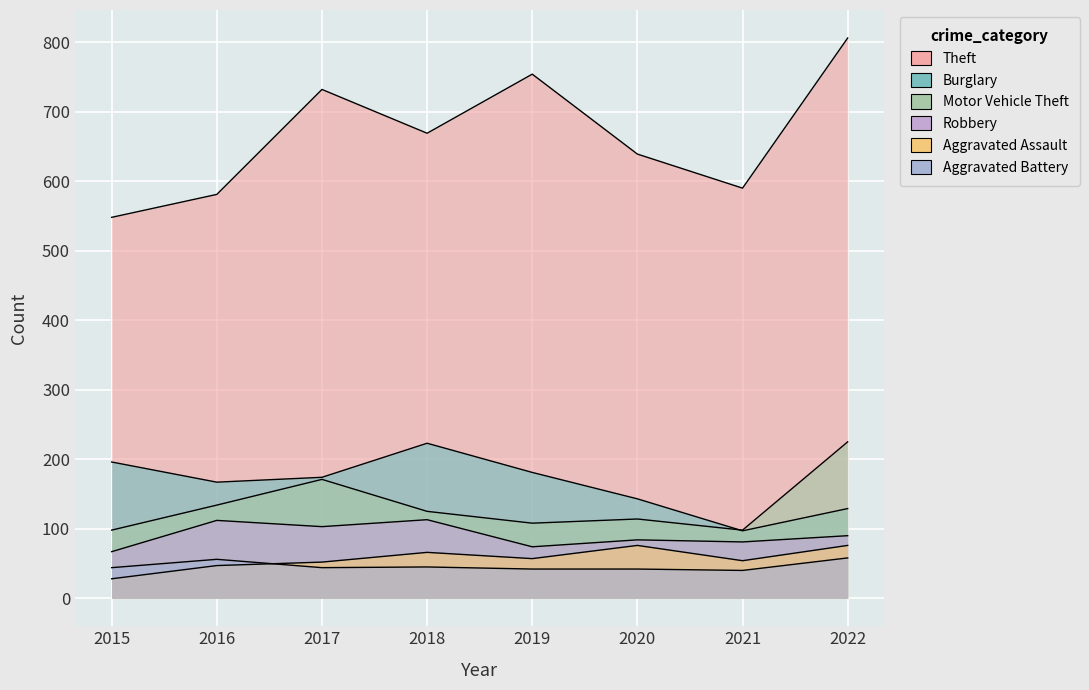

At which category does Burglary reach its first local valley?

2016